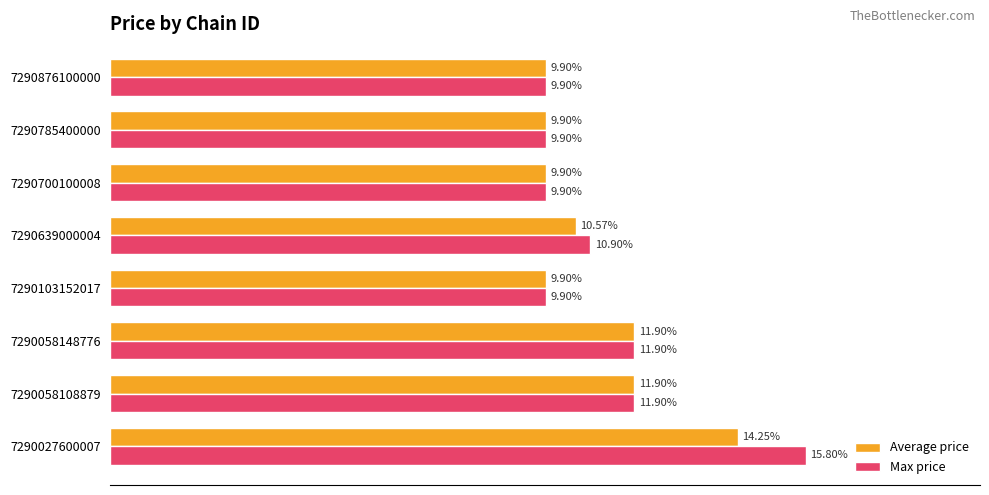

Between 7290027600007 and 7290058148776, which series saw the biggest shift?

Max price